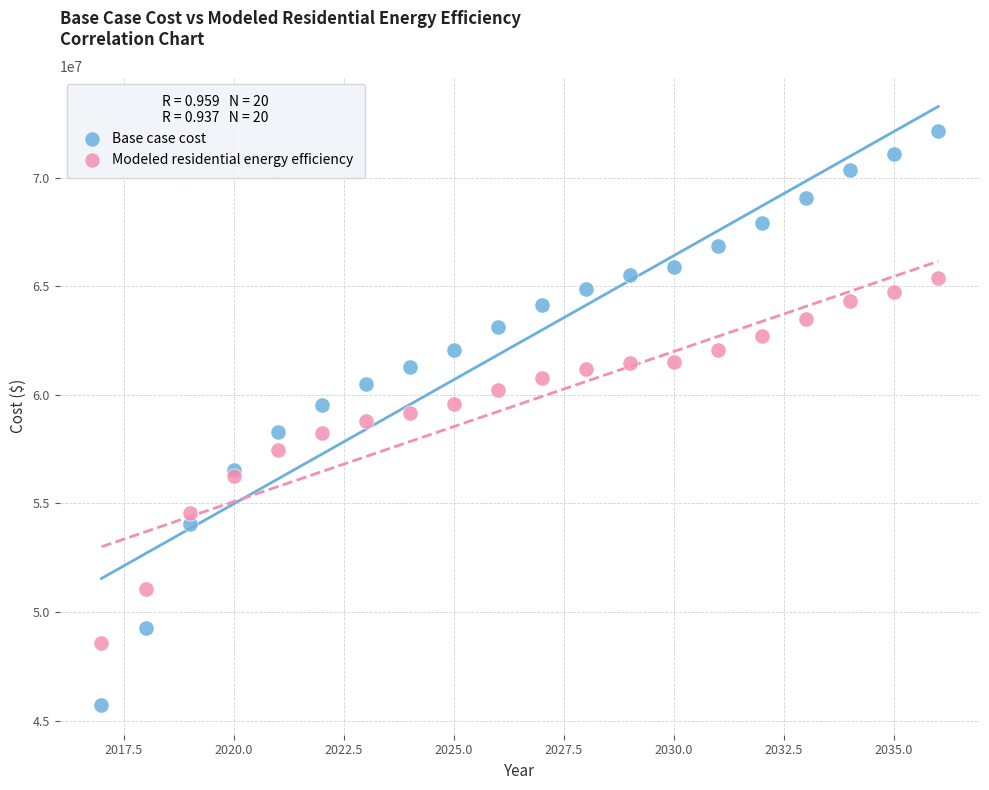

Which series contains the highest Y value?

Base case cost